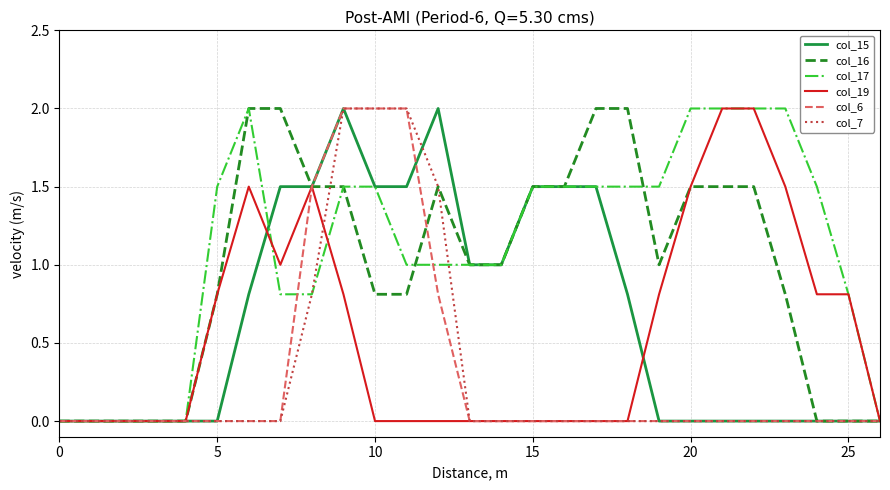

Which series has the largest total across all categories?

col_17